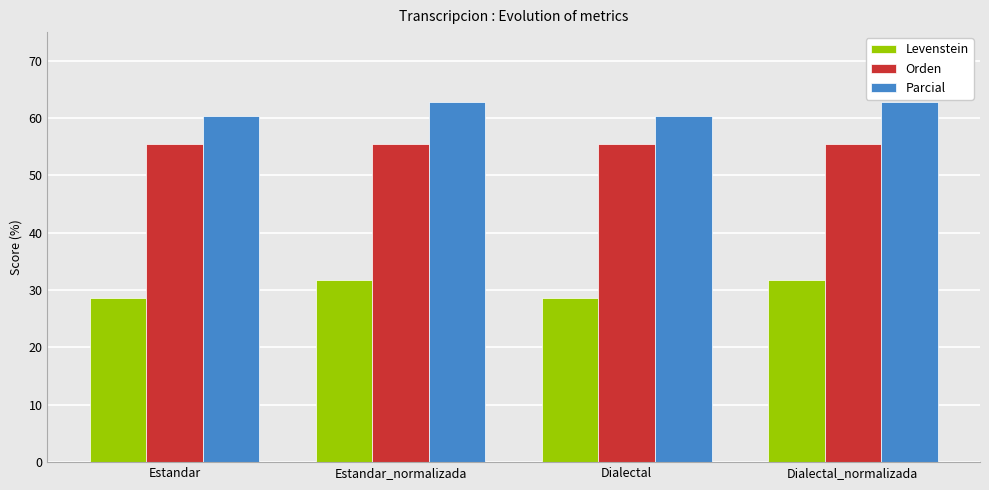

What is the lowest value of the Levenstein series?

28.6